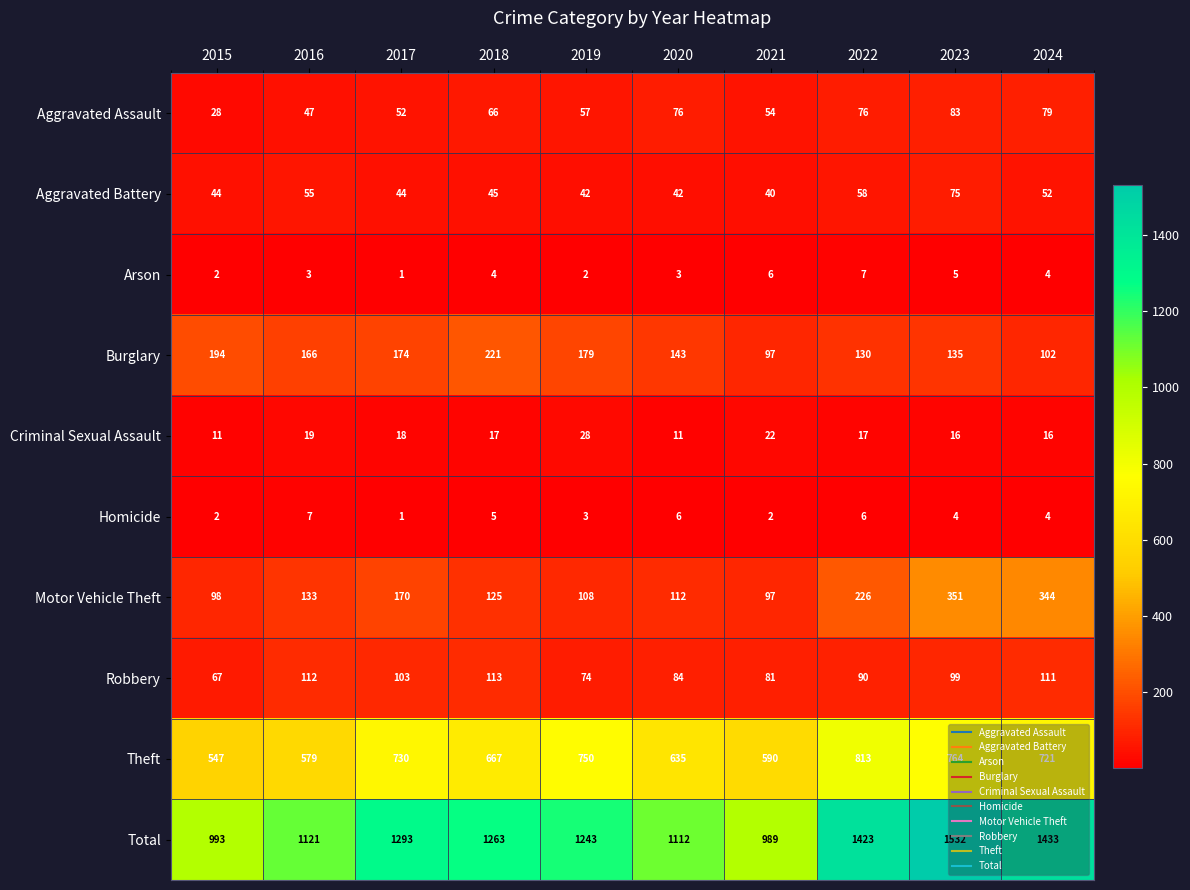

At which category does the chart reach its minimum across all series?

2017